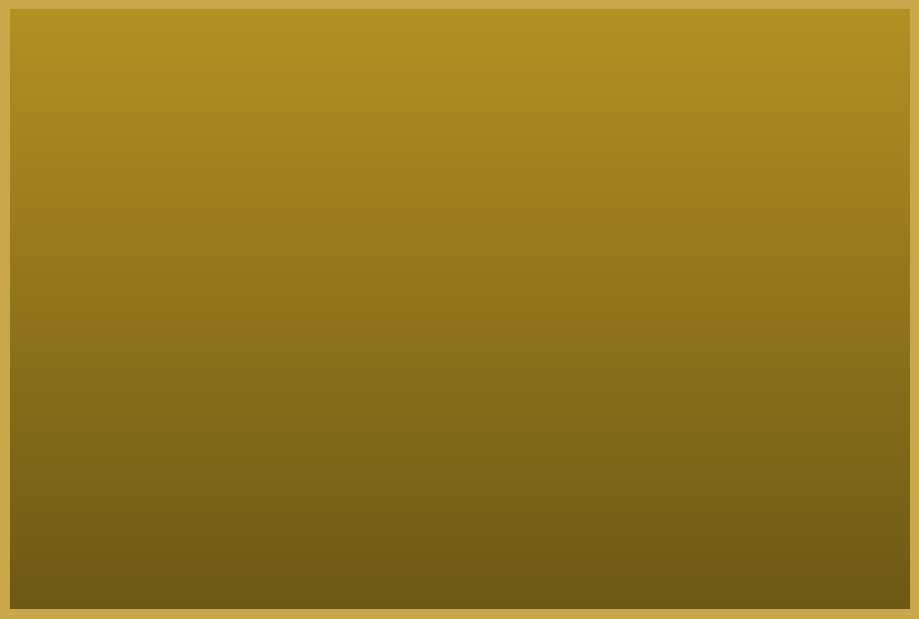

Does any single category account for the majority?

No